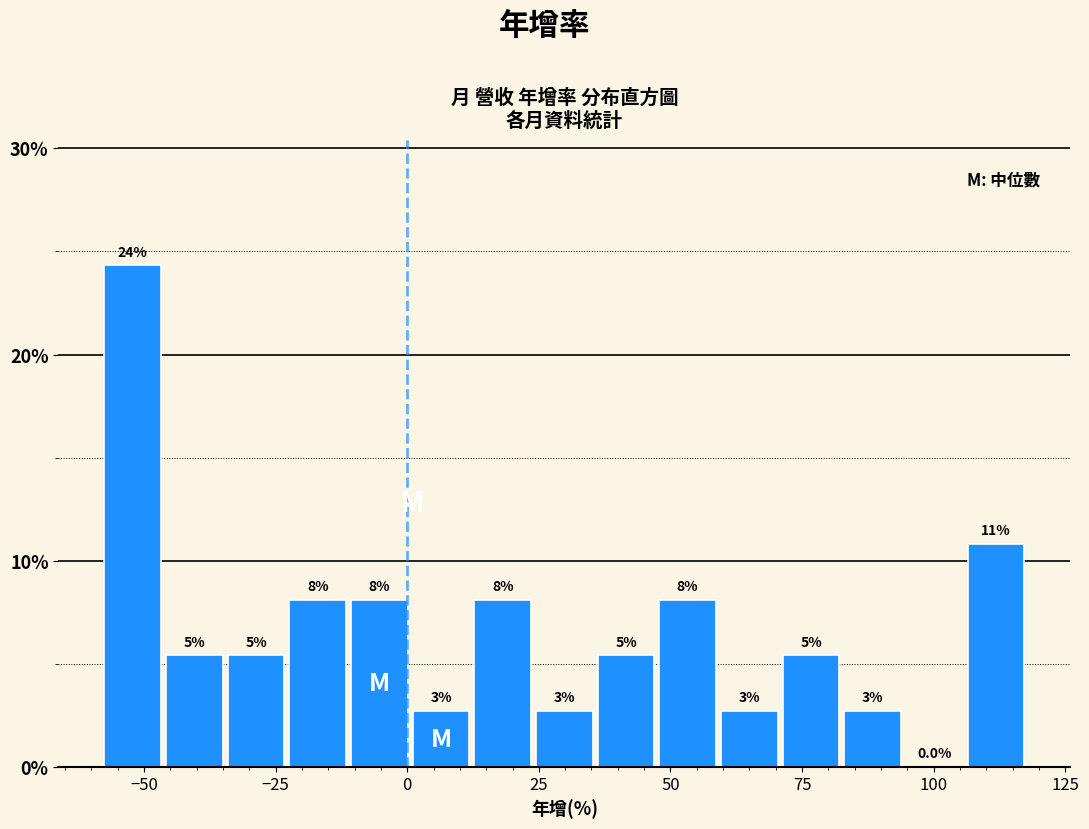

Read against the x-axis, roughly where is the centre of the tallest bar?

-50